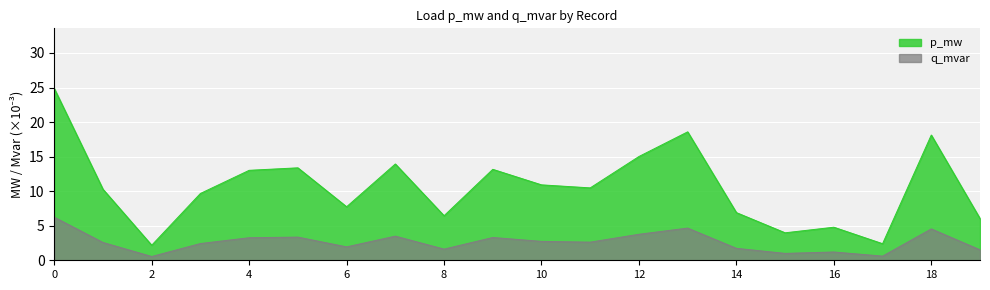

True or false: p_mw and q_mvar cross at least once.

False